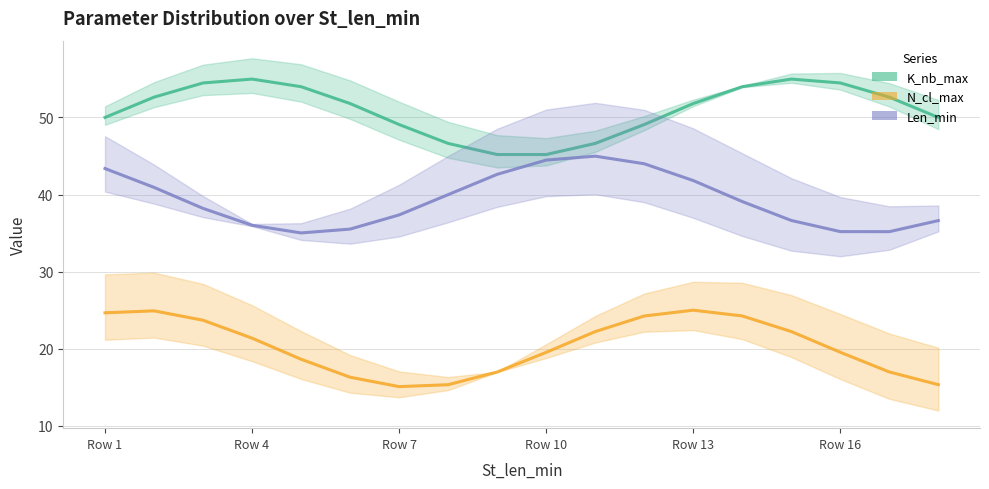

What is the average value of the K_nb_max series?

50